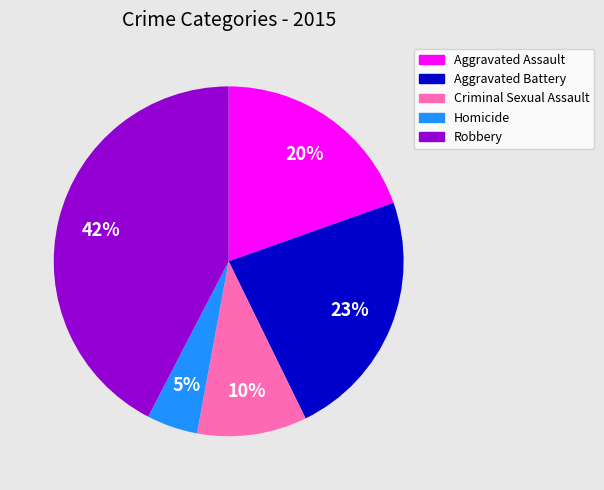

To the nearest percent, what is the combined percentage of Aggravated Battery and Aggravated Assault?

43%